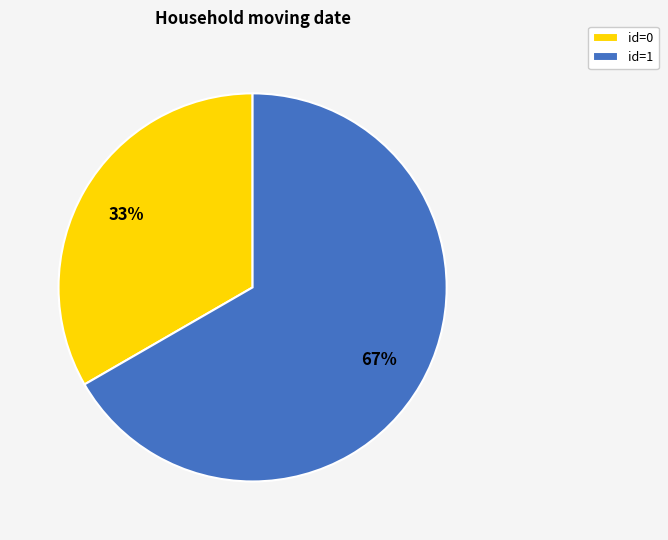

Between id=1 and id=0, which is larger?

id=1